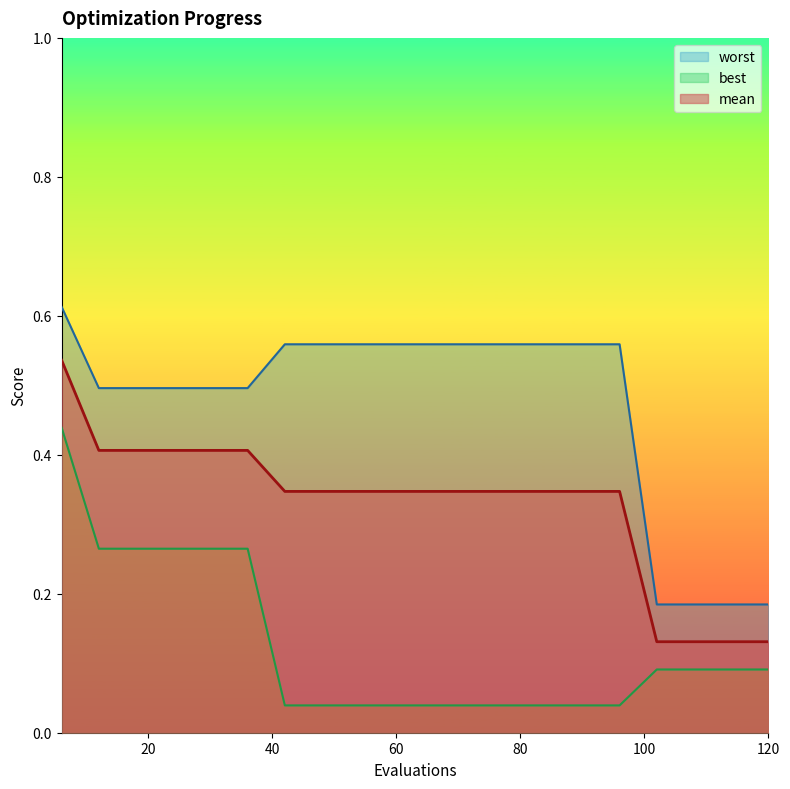

What is the spread (max minus min) of values at 6?

0.2